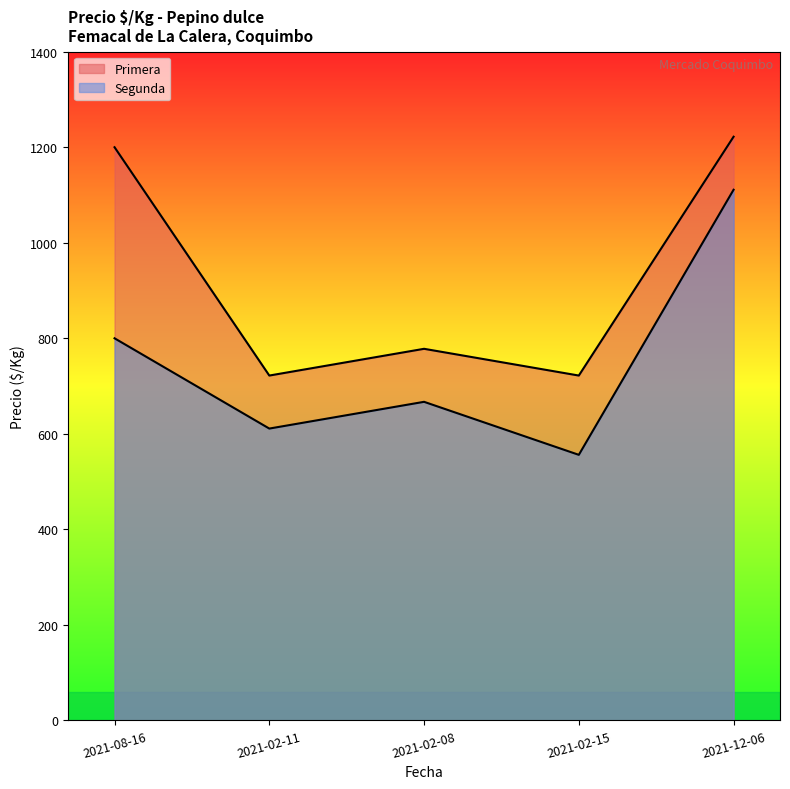

List the labels in order of Segunda value, largest first.

2021-12-06, 2021-08-16, 2021-02-08, 2021-02-11, 2021-02-15